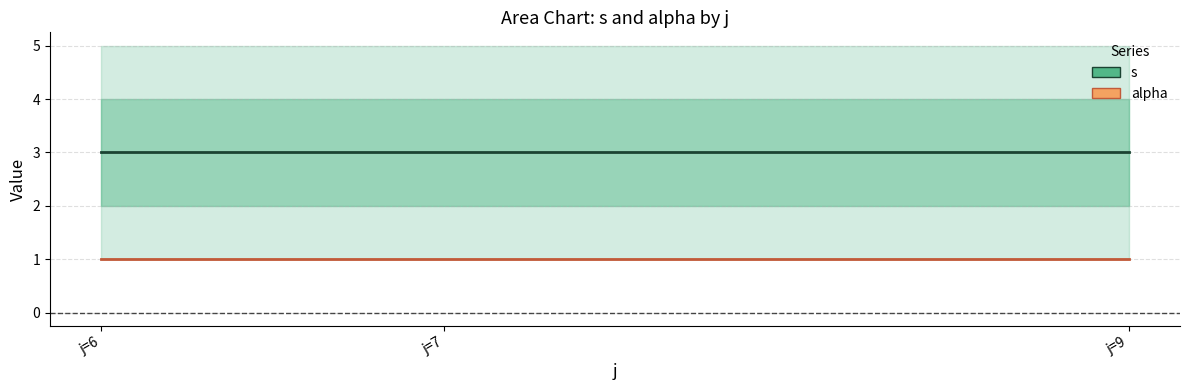

Which series has the largest total across all categories?

s